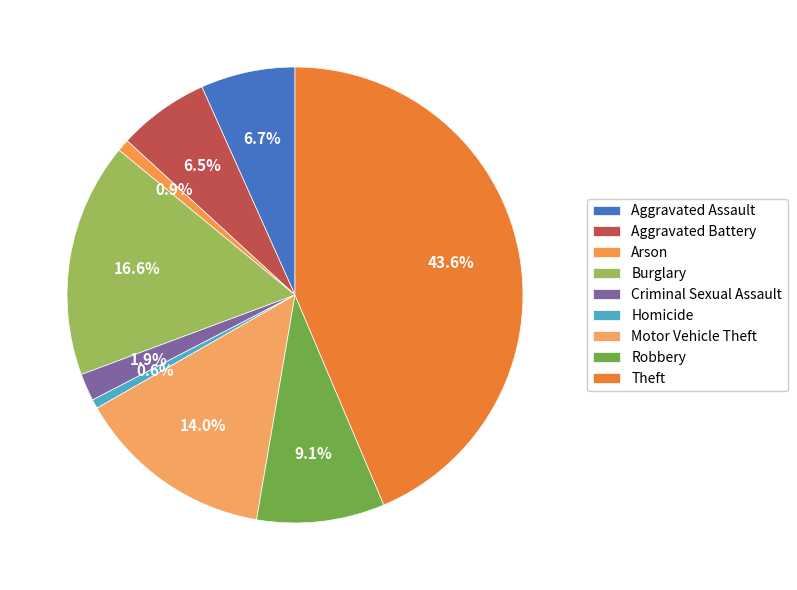

How many segments does this pie chart have?

9